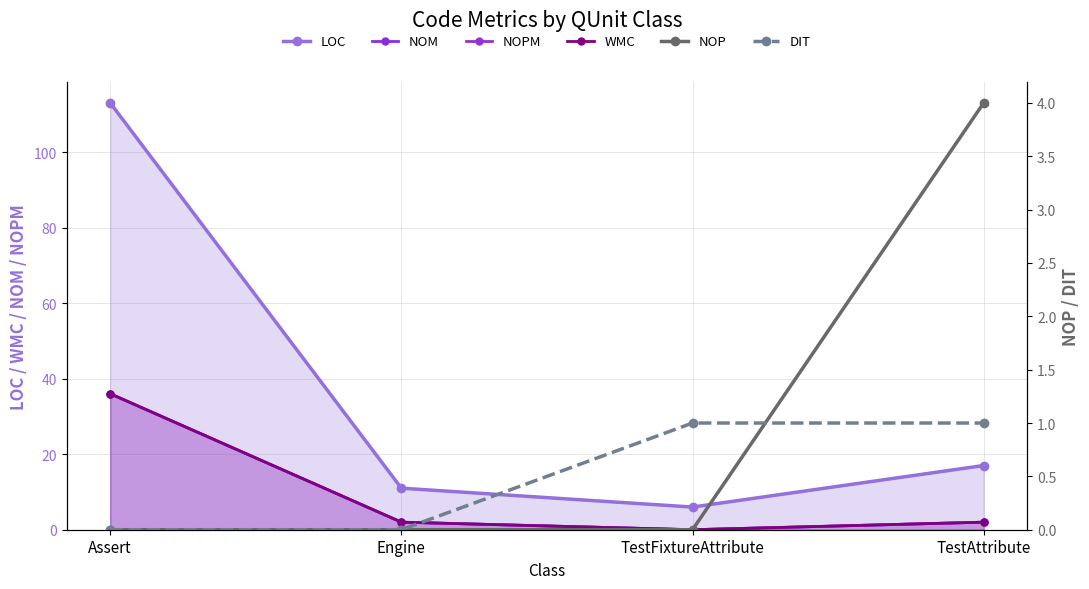

At which category does the chart reach its minimum across all series?

TestFixtureAttribute